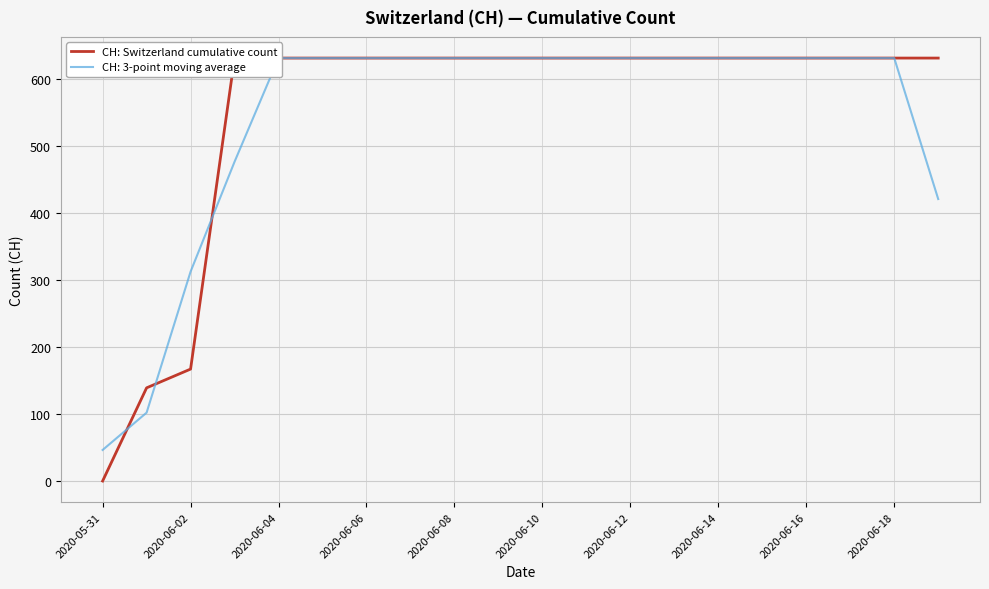

At which category does the chart reach its minimum across all series?

2020-05-31